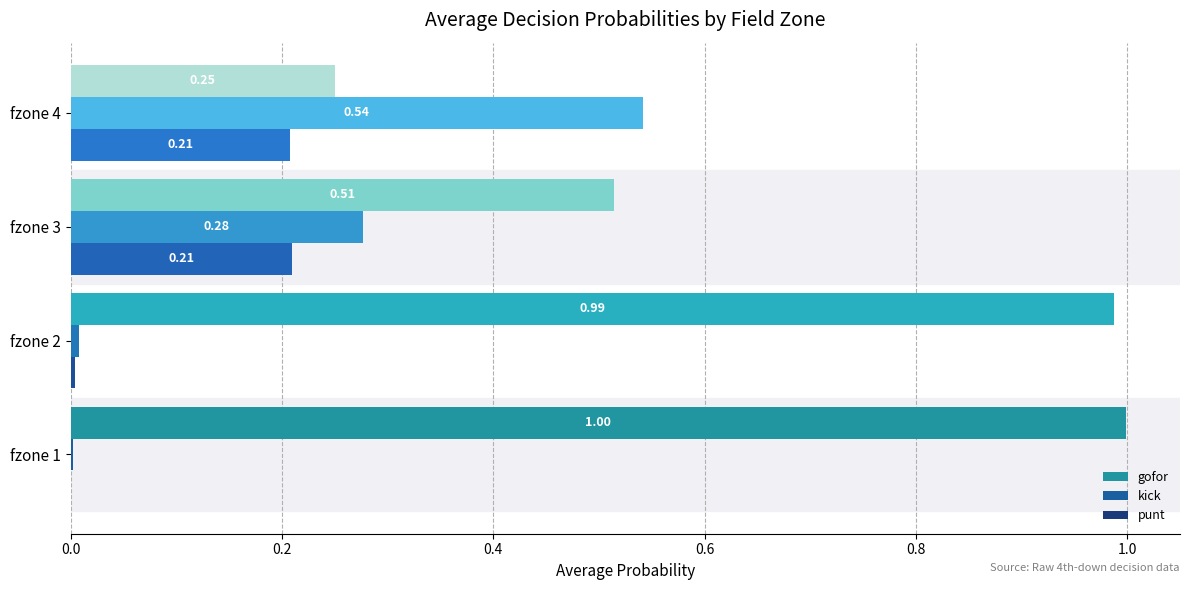

Which series has the largest total across all categories?

gofor